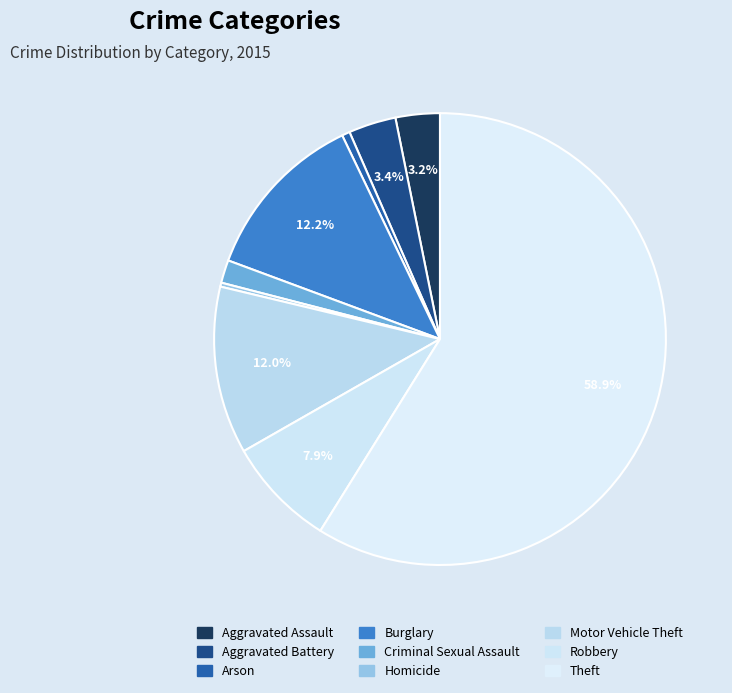

To the nearest percent, what is the difference between the Arson and Aggravated Battery slice percentages?

3%